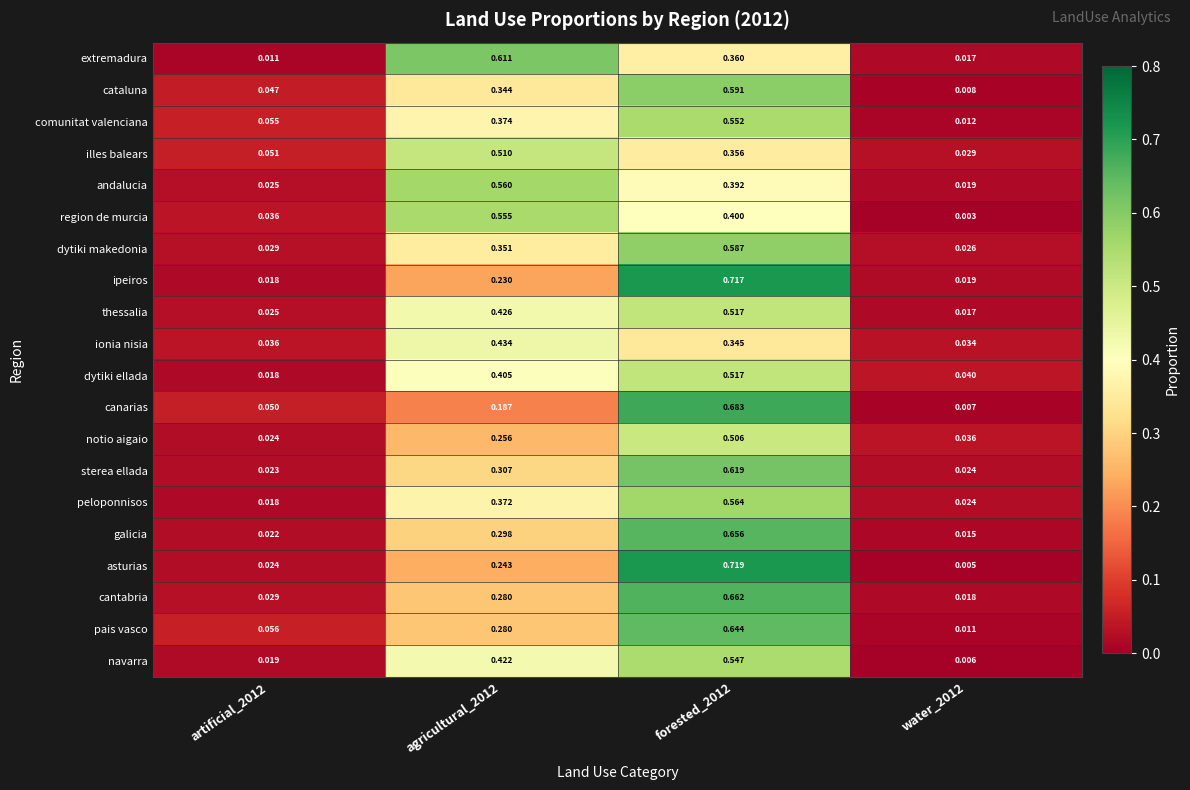

Which category has the lowest value across all series?

water_2012